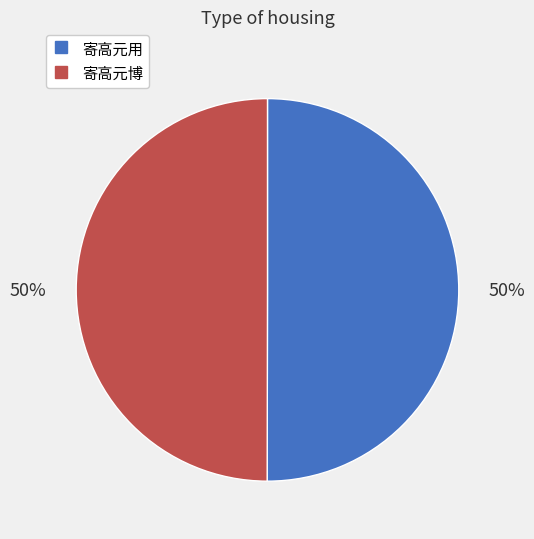

Is it true that 寄高元博 is 65% of the pie?

False